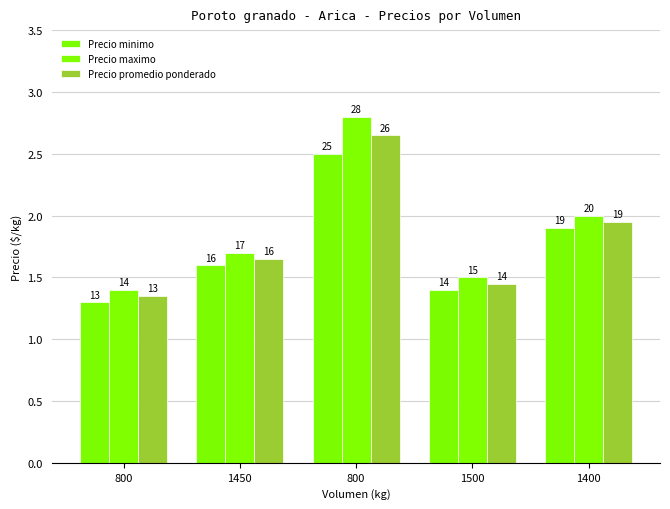

Reading left to right, what are all the values shown in this chart?

Precio minimo: 800=1.3	1450=1.6	800=2.5	1500=1.4	1400=1.9
Precio maximo: 800=1.4	1450=1.7	800=2.8	1500=1.5	1400=2.0
Precio promedio ponderado: 800=1.4	1450=1.6	800=2.6	1500=1.4	1400=1.9